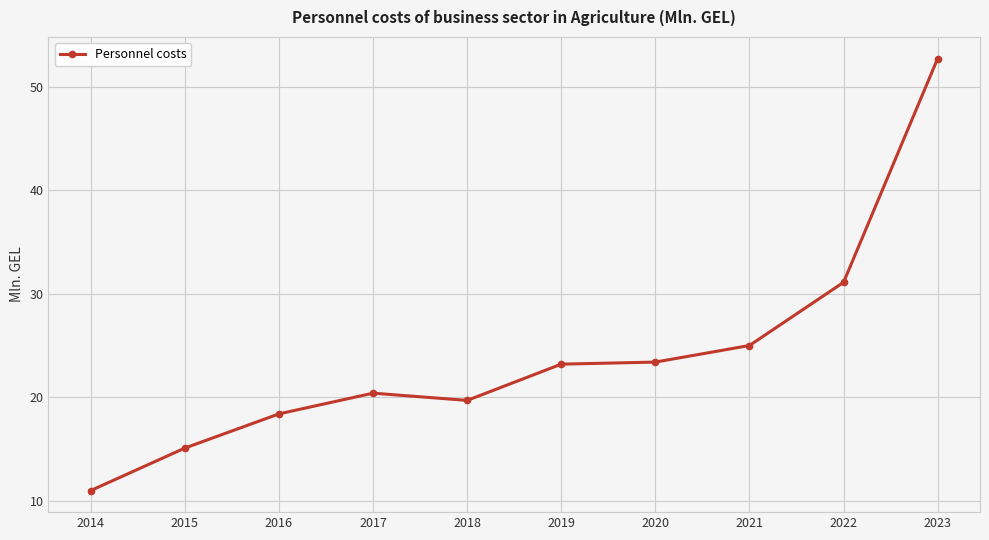

How many lines are shown in the chart?

1